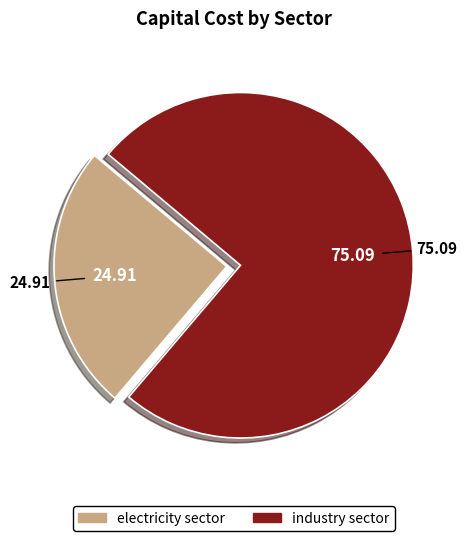

Between electricity sector and industry sector, which is larger?

industry sector